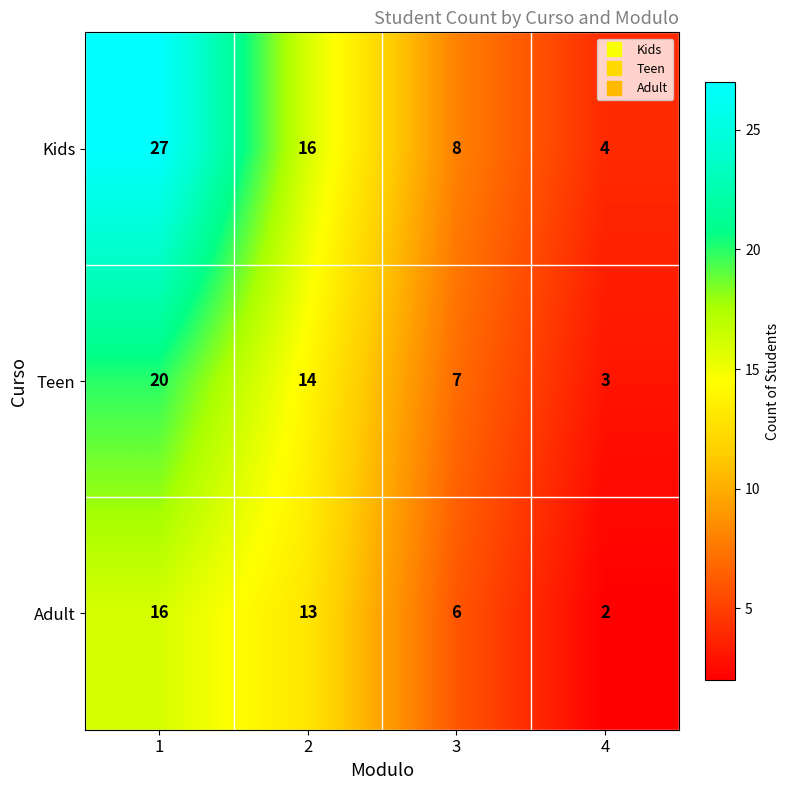

Reading right to left, list all the values displayed in this chart.

Kids: 4=4	3=8	2=16	1=27
Teen: 4=3	3=7	2=14	1=20
Adult: 4=2	3=6	2=13	1=16